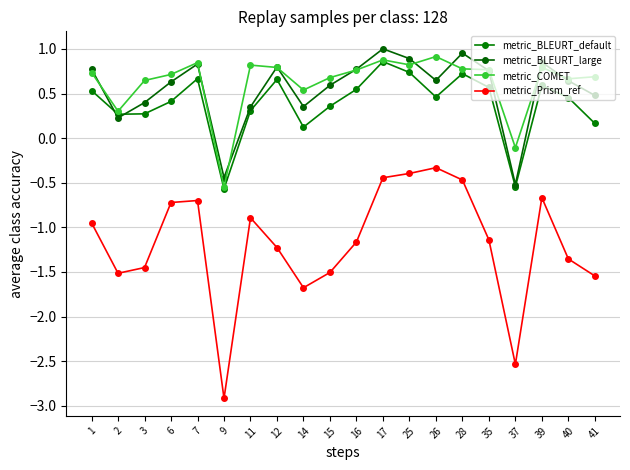

At which category is the sum across all series the highest?

17